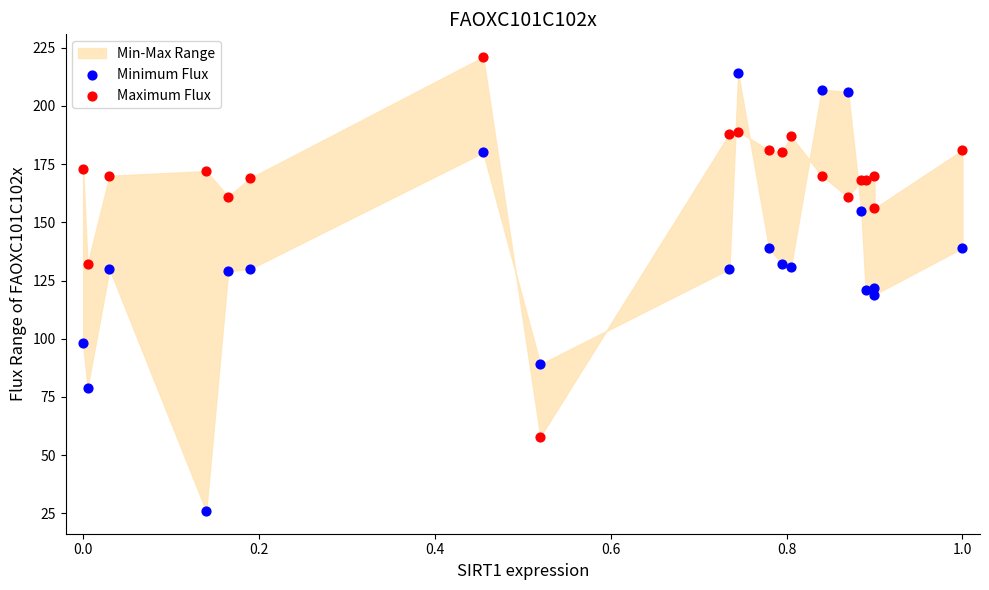

Which series has the widest spread of Y values?

Minimum Flux